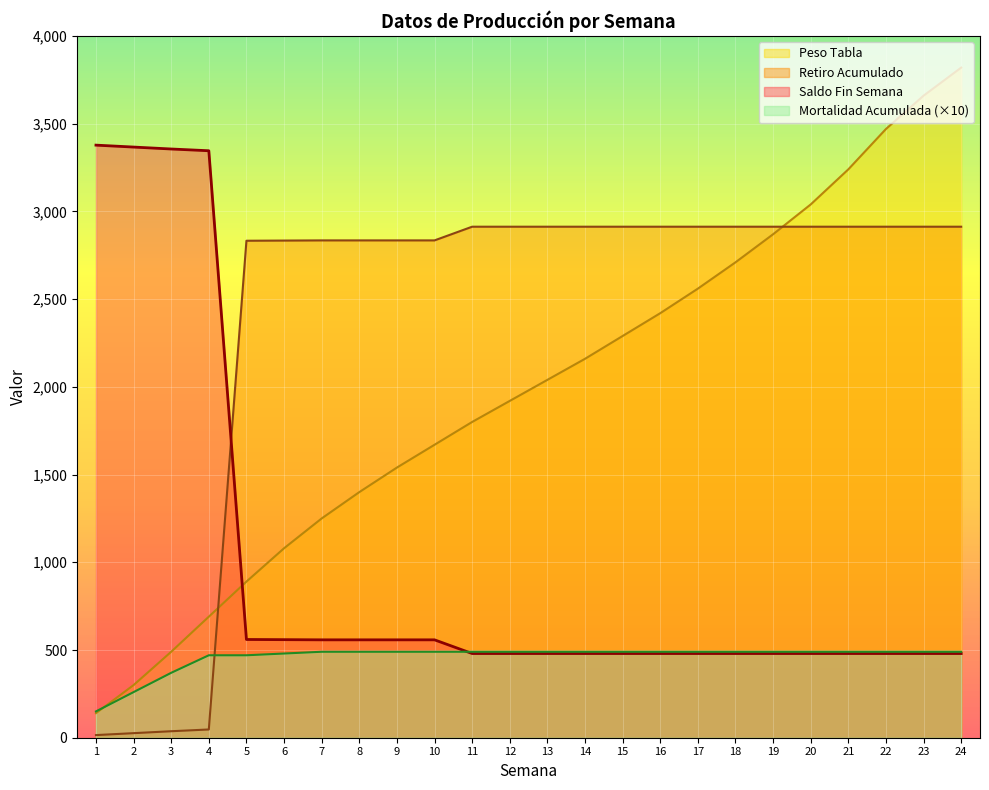

Between 1 and 12, which is larger?

12